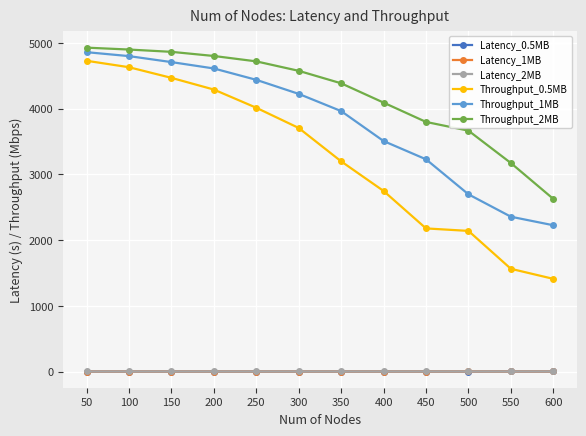

What is the value of the Throughput_2MB point at the 8th from the left?

4094.0